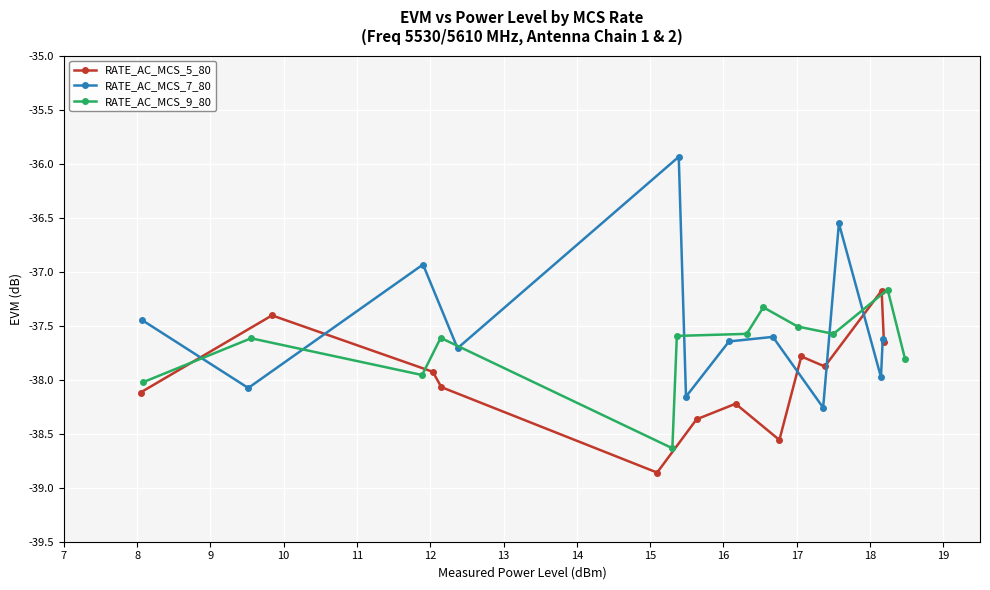

How many interior local valleys does the RATE_AC_MCS_5_80 series have?

3